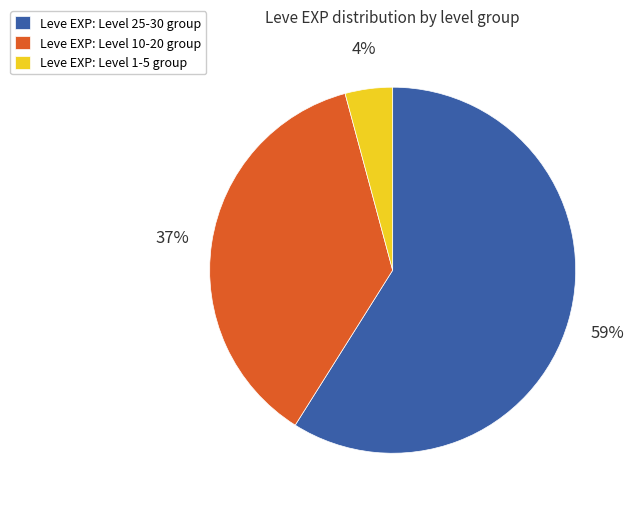

Which slice is the smallest?

Leve EXP: Level 1-5 group